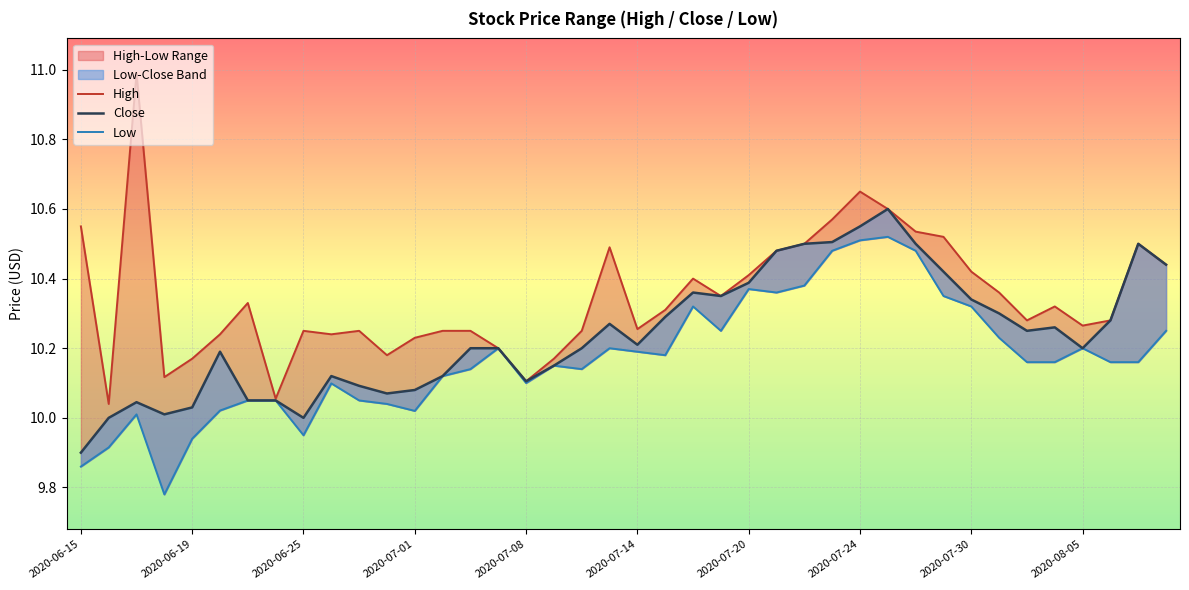

True or false: Low and Close intersect in this chart.

False